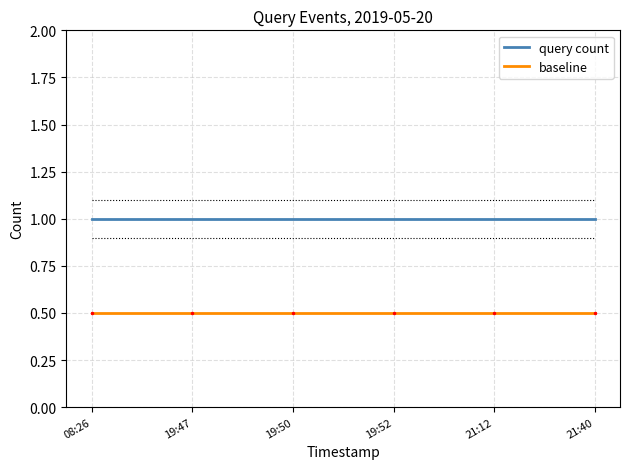

The query count series shows 1.0 at 19:52. True or false?

True